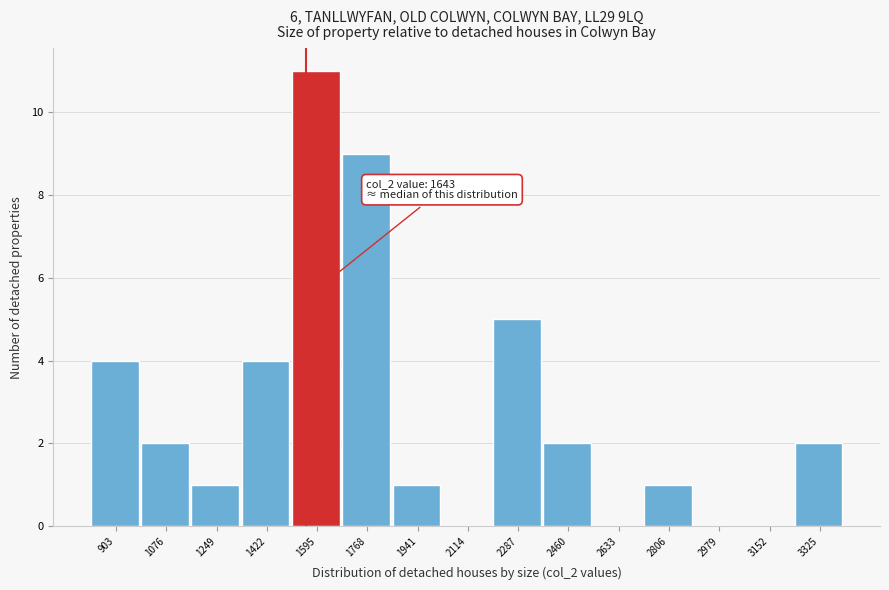

Reading right to left, transcribe all the data shown in this chart.

3325=2	3152=0	2979=0	2806=1	2633=0	2460=2	2287=5	2114=0	1941=1	1768=9	1595=11	1422=4	1249=1	1076=2	903=4